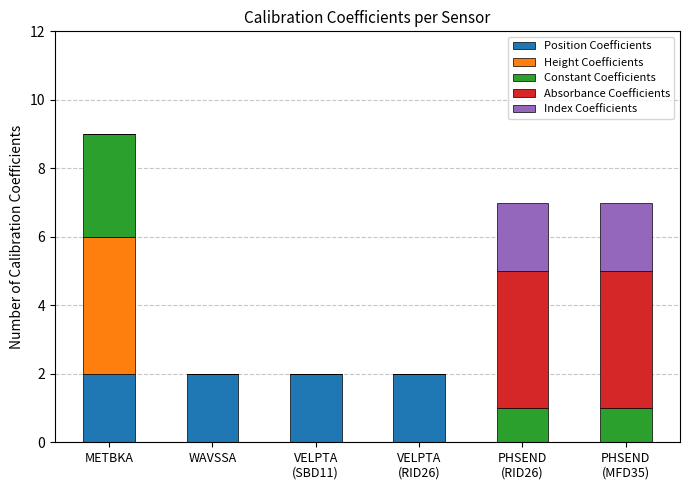

At which category is the sum across all series the highest?

METBKA